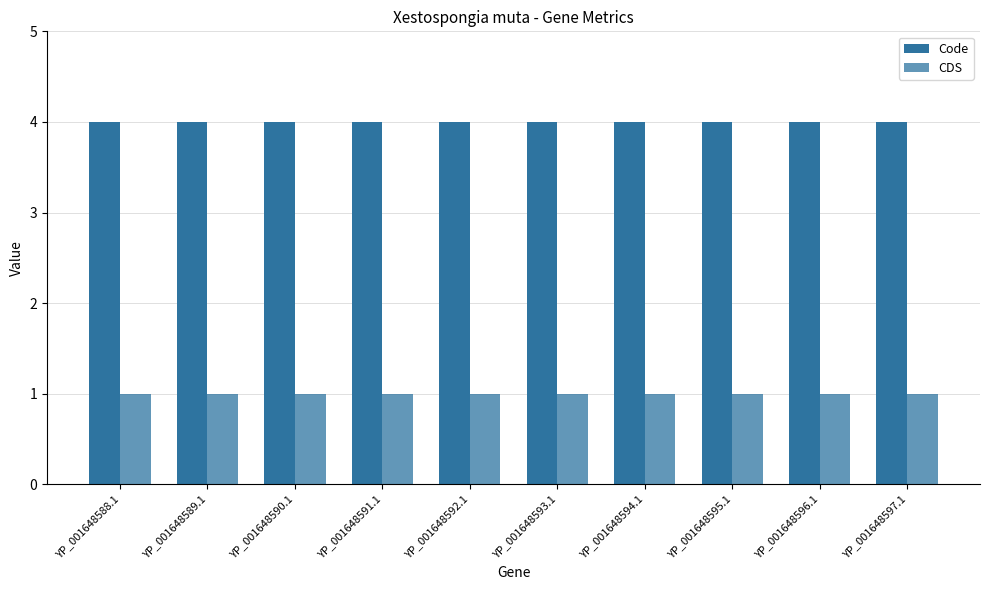

Between YP_001648597.1 and YP_001648590.1, which is larger?

YP_001648597.1